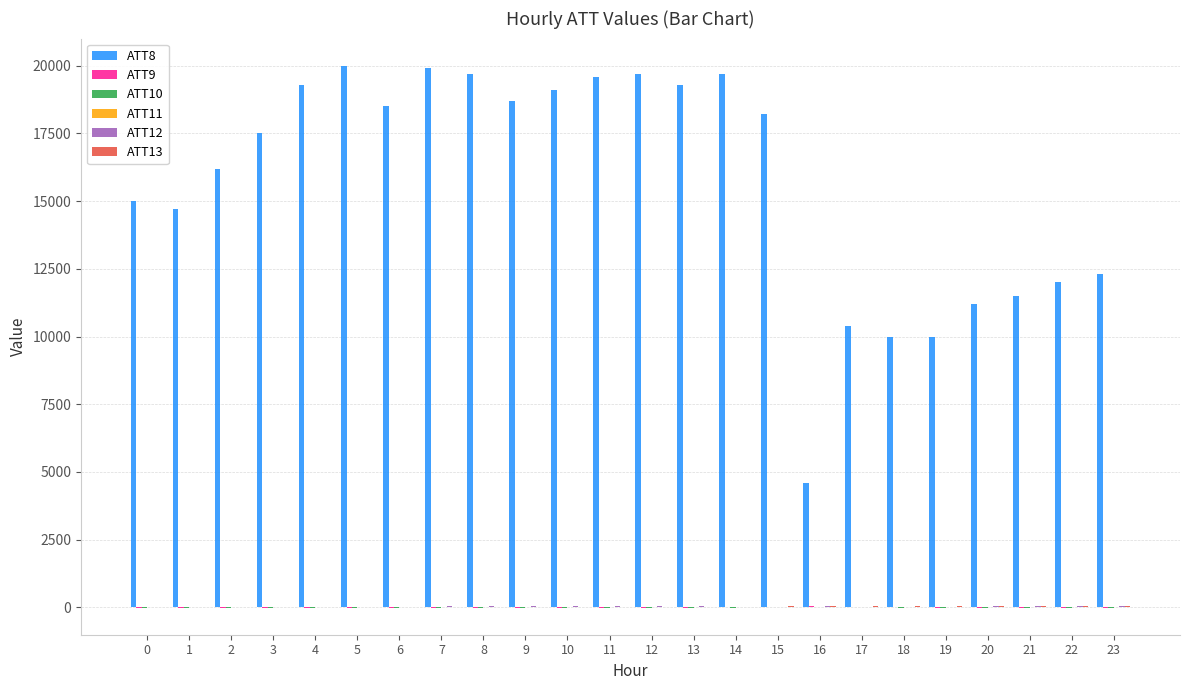

What is the maximum value shown in the chart?

20000.0